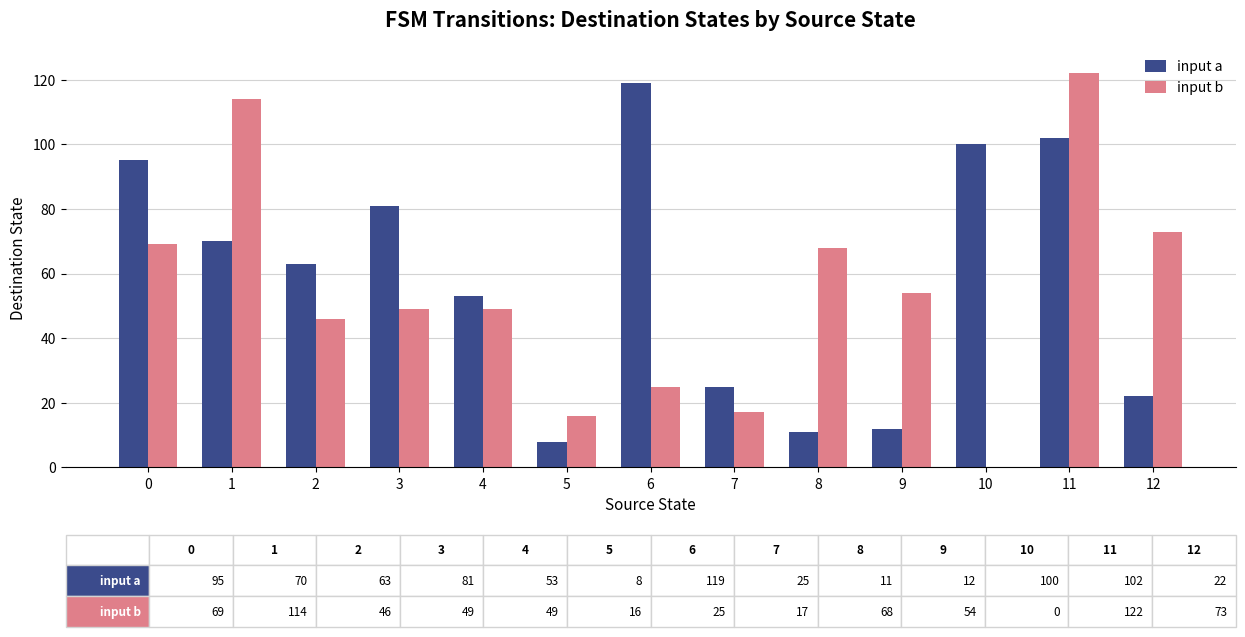

What is the sum of all input a values?

761